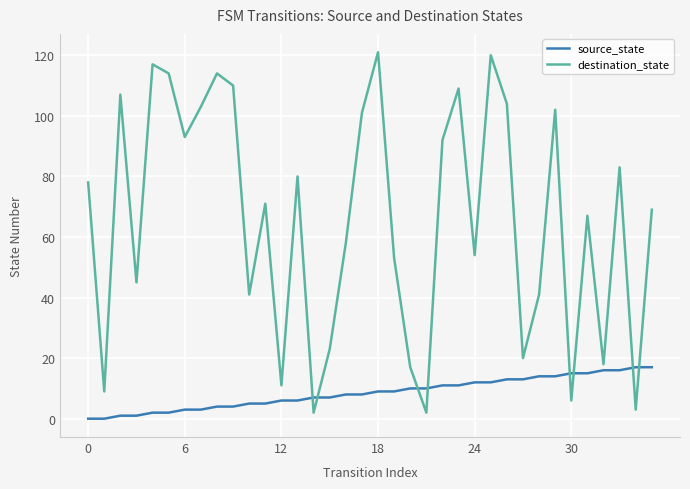

How many lines are shown in the chart?

2